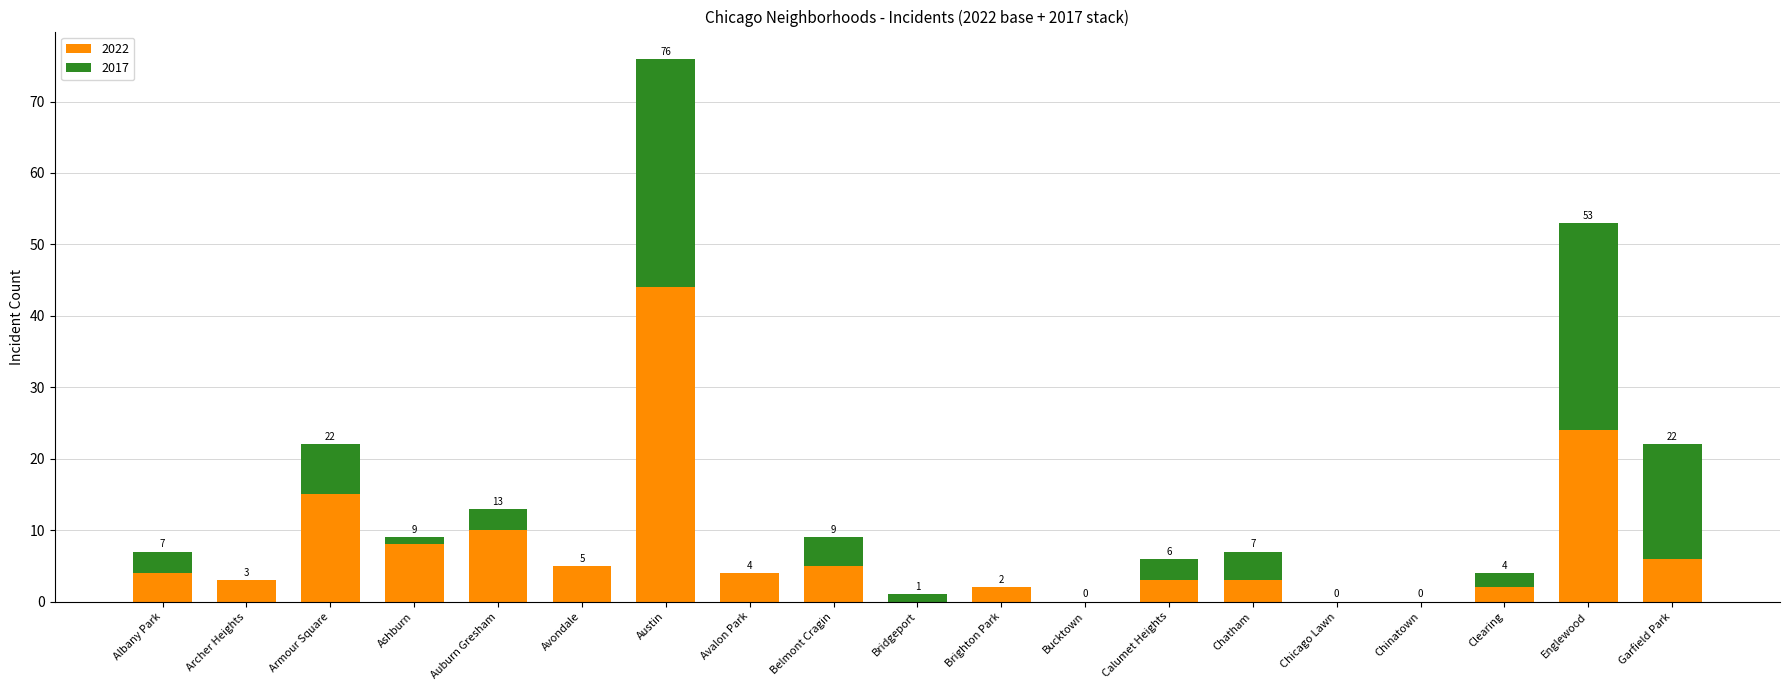

What is the total value across all series at Avondale?

5